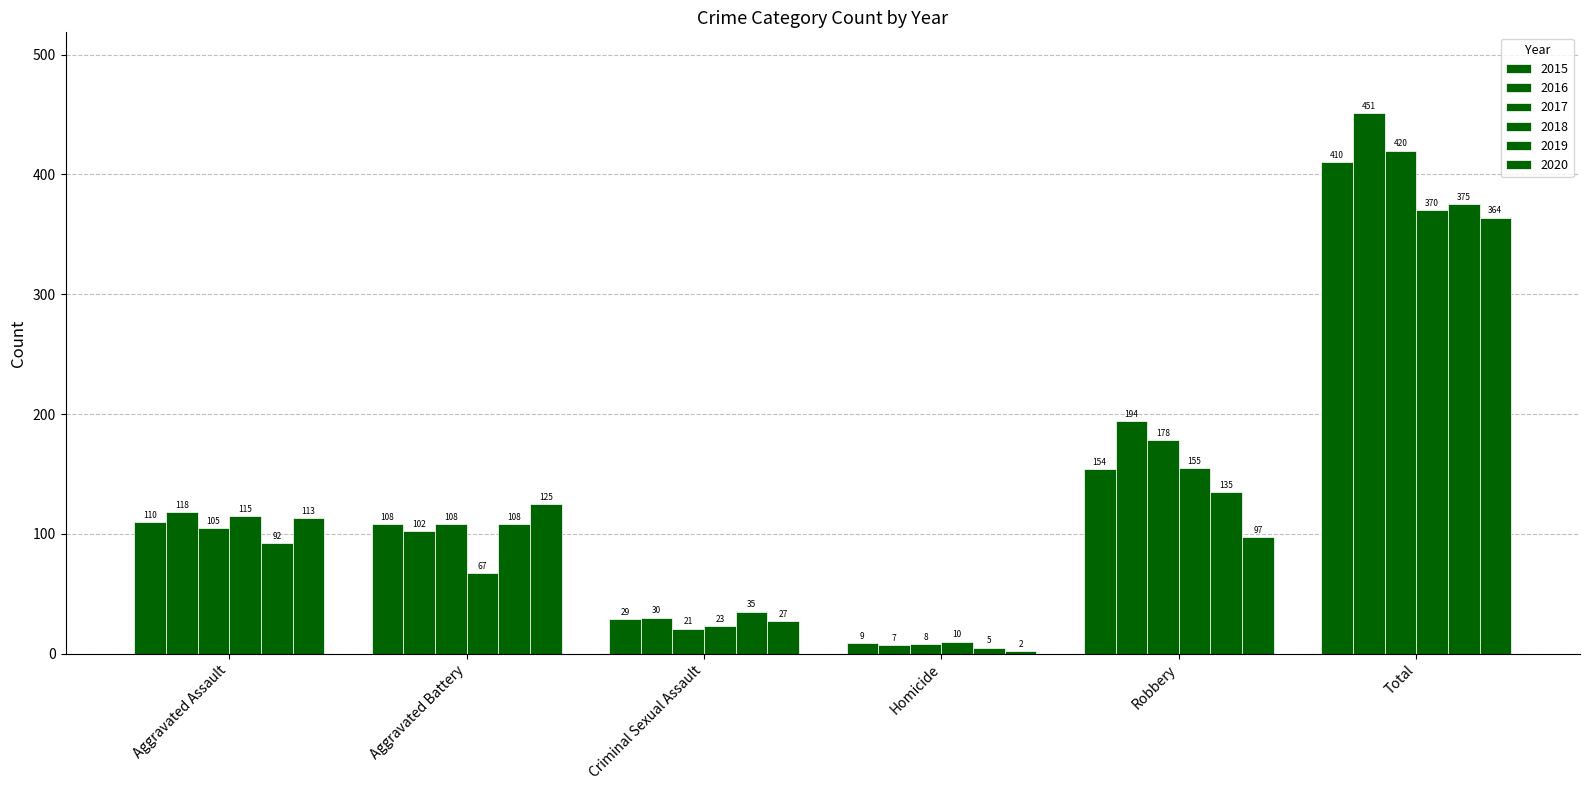

What is the total value across all series at Criminal Sexual Assault?

165